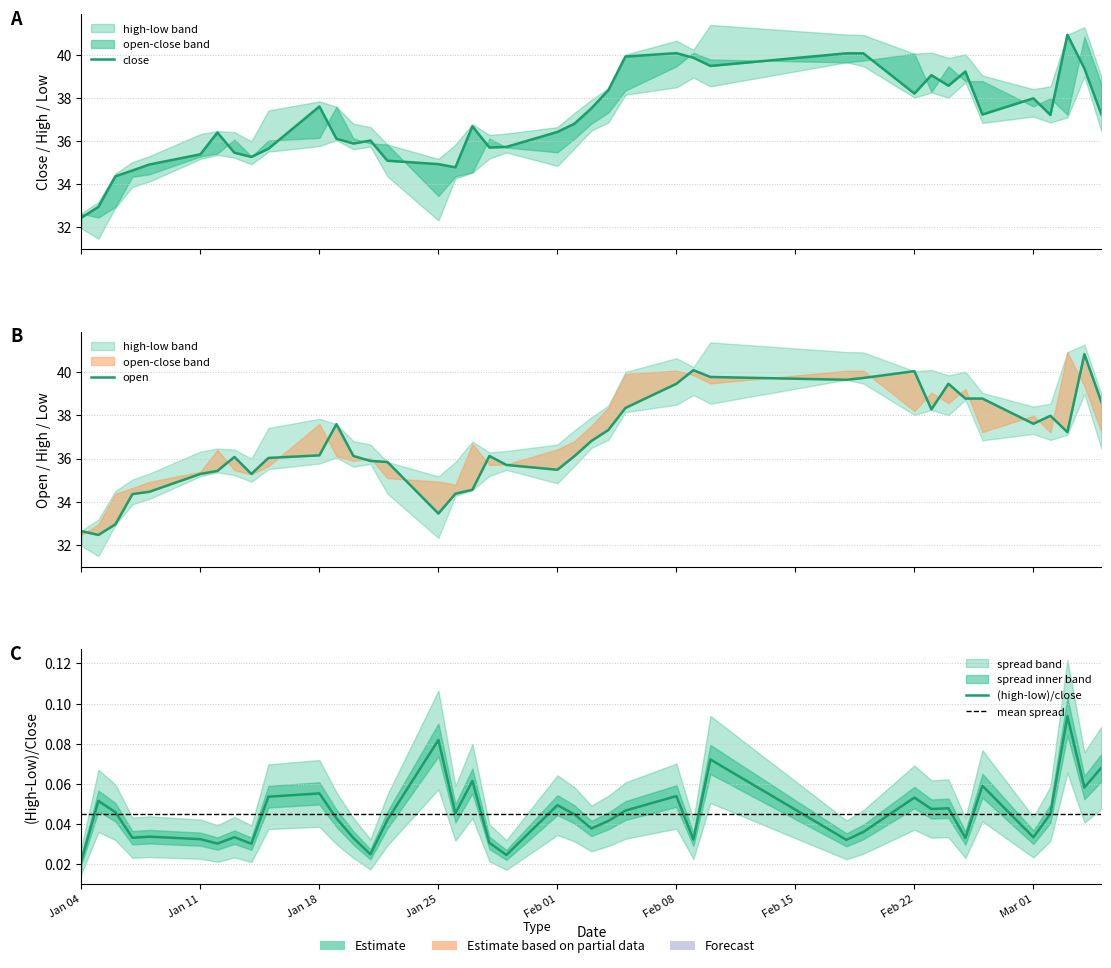

What is the maximum value shown in the chart?

40.9